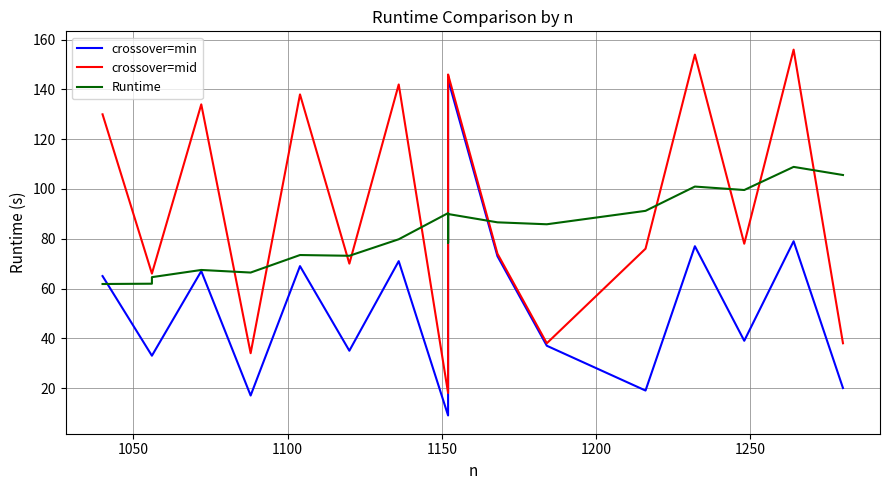

Does the chart have visible grid lines?

Yes